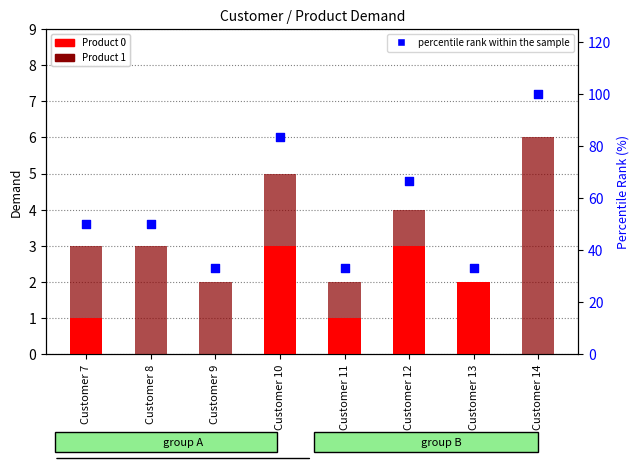

At which category is the sum across all series the highest?

Customer 14